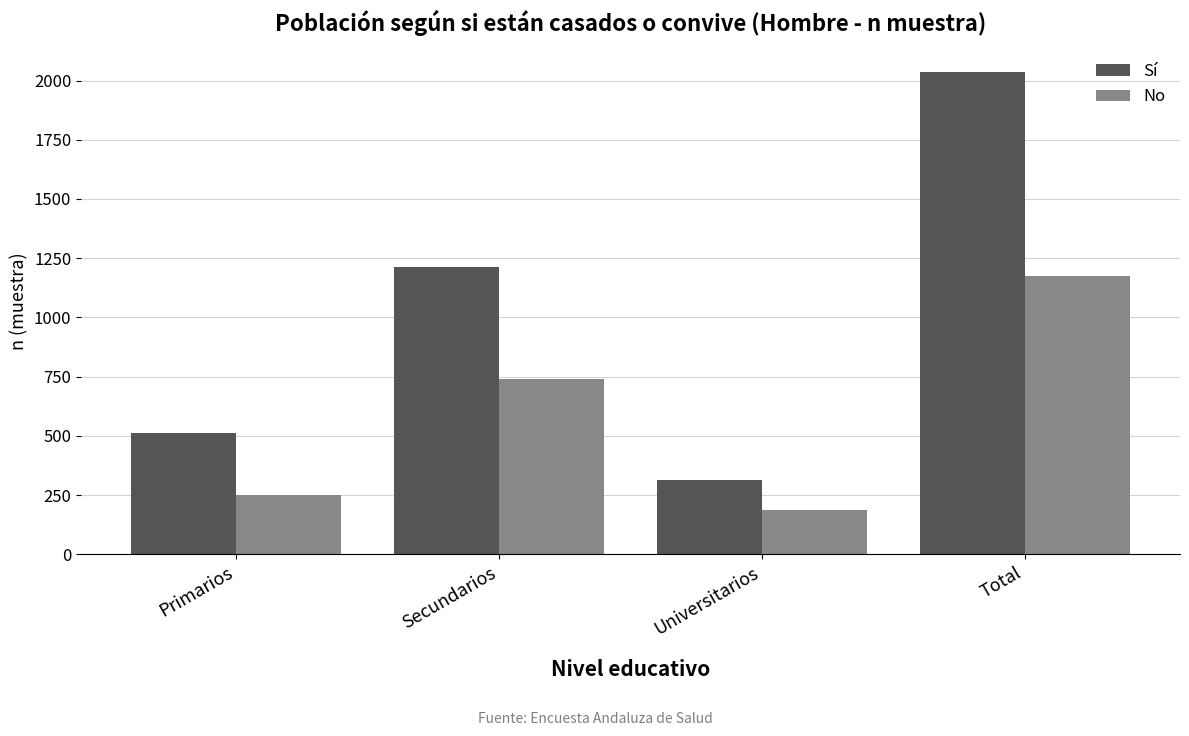

What is the lowest value of the Sí series?

315